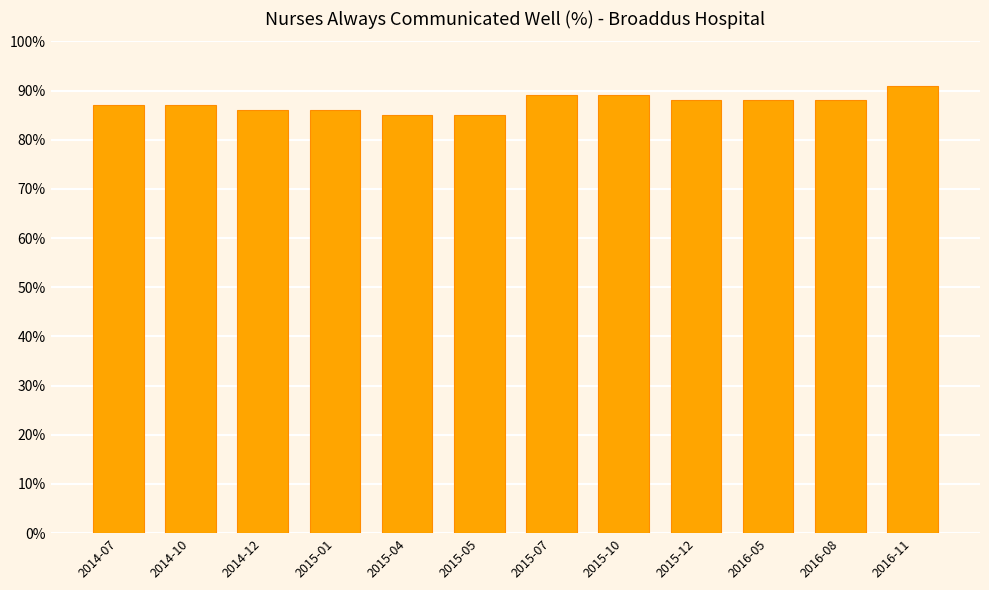

Read the value at 2016-05.

88